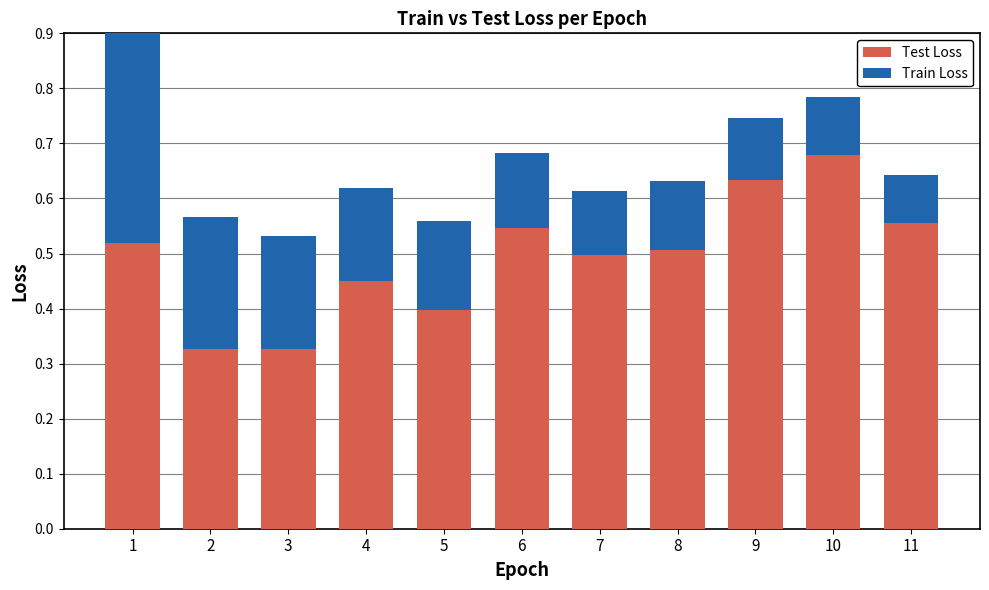

Is the value of Train Loss at 8 greater than the value of Test Loss at 9?

No